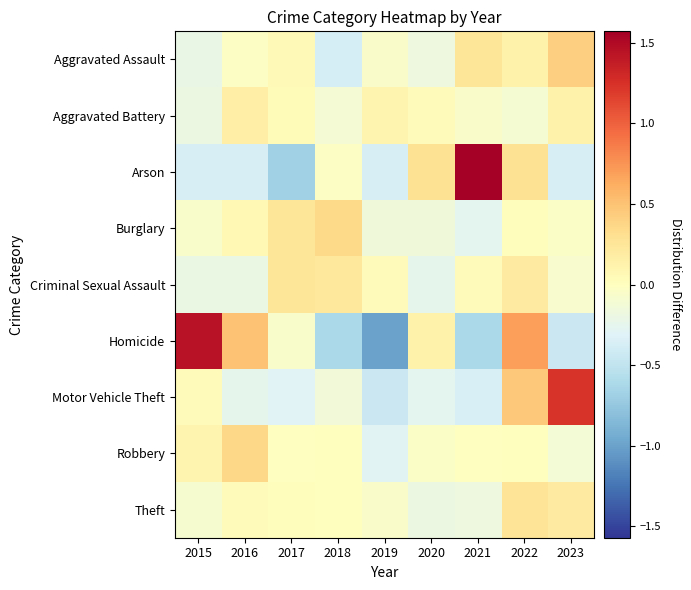

What is the total value across all series at 2018?

-0.7